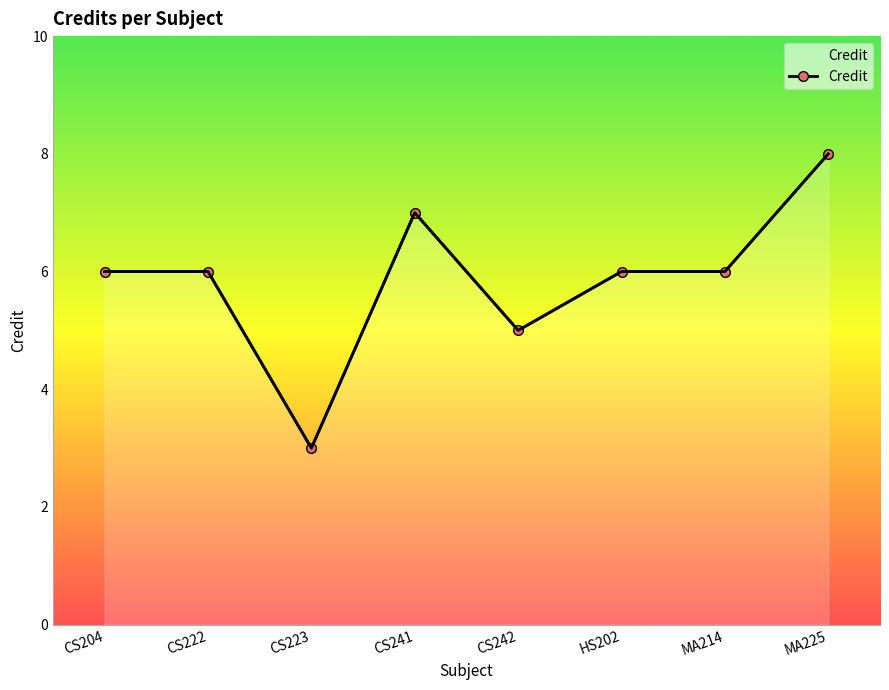

Reading left to right, transcribe all the data shown in this chart.

CS204=6	CS222=6	CS223=3	CS241=7	CS242=5	HS202=6	MA214=6	MA225=8